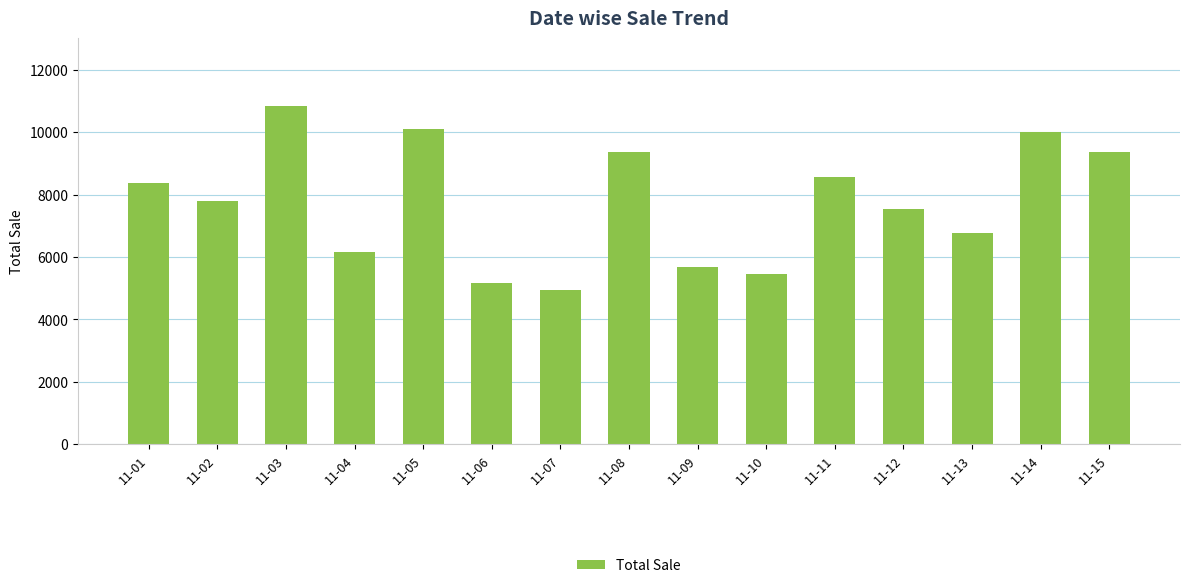

How many values are below 7808?

7